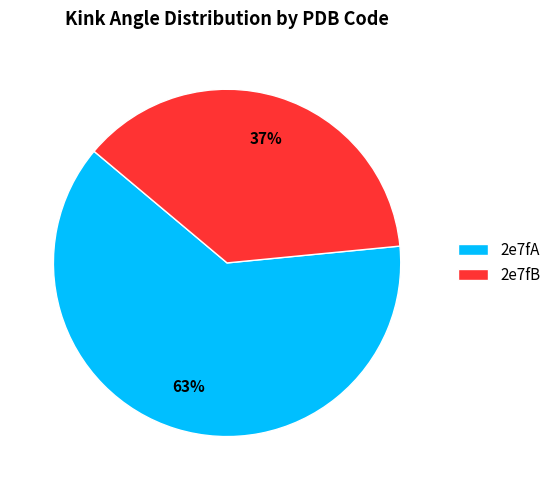

How many slices are in this pie chart?

2